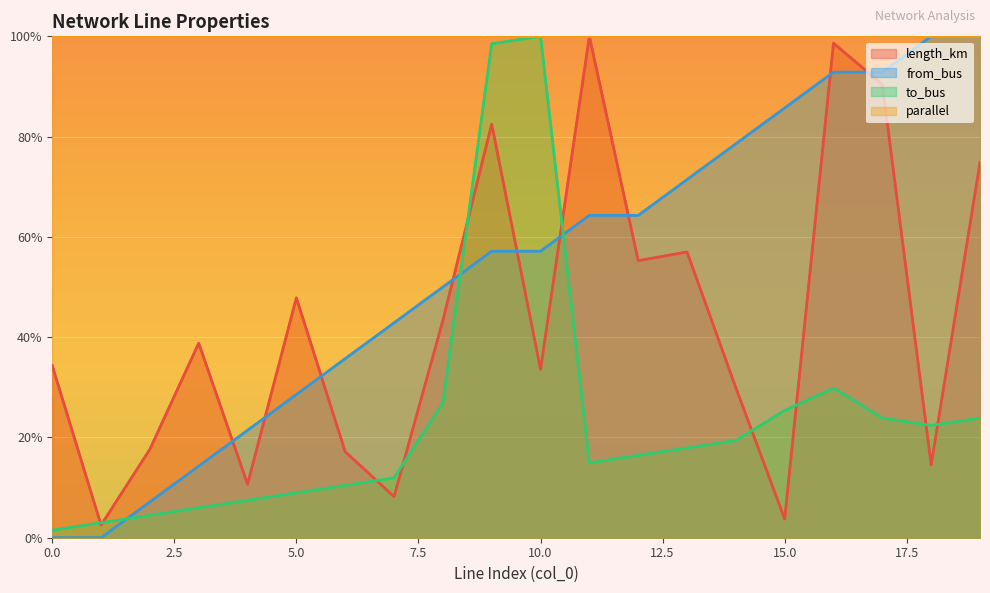

Which series has the largest total across all categories?

from_bus